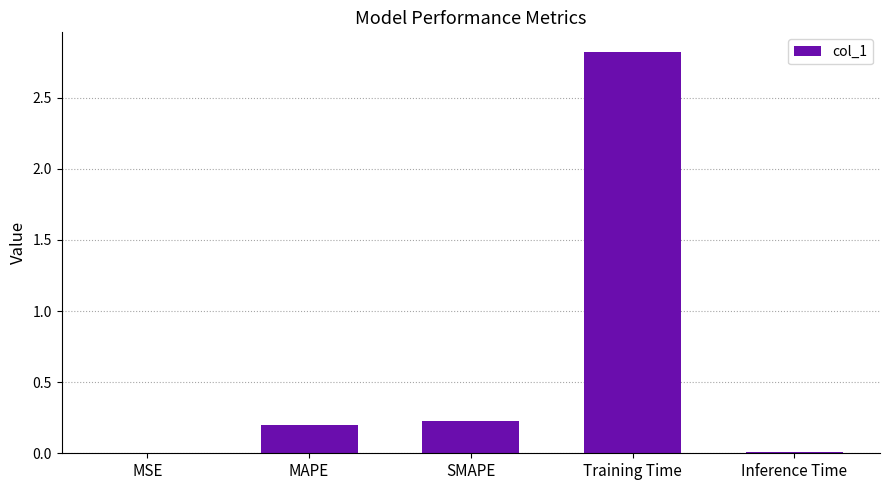

Which has a higher value, MSE or Training Time?

Training Time